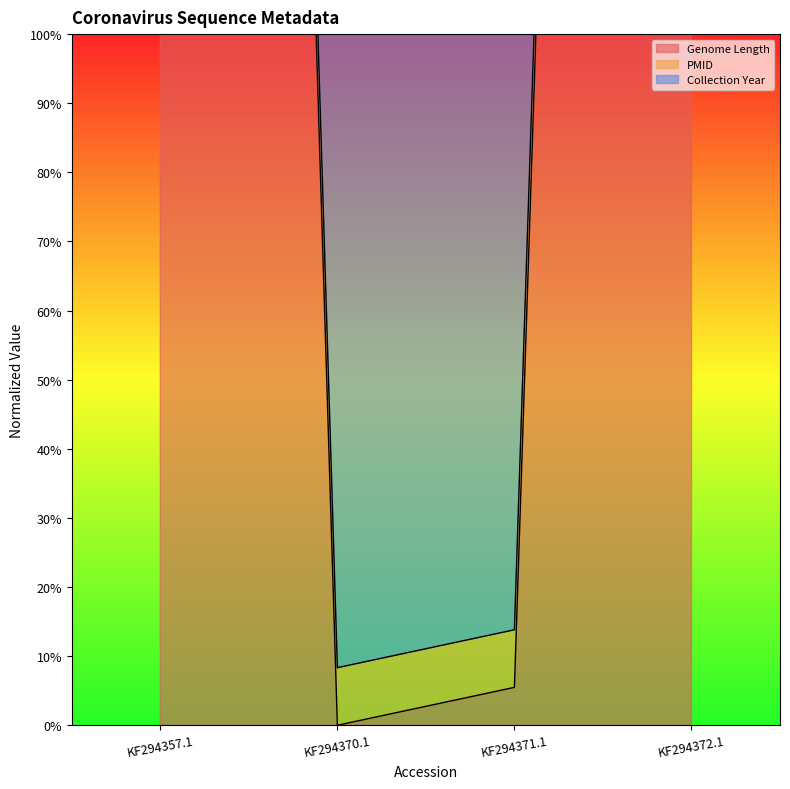

True or false: Collection Year has more than 0 points higher than both neighbors.

False